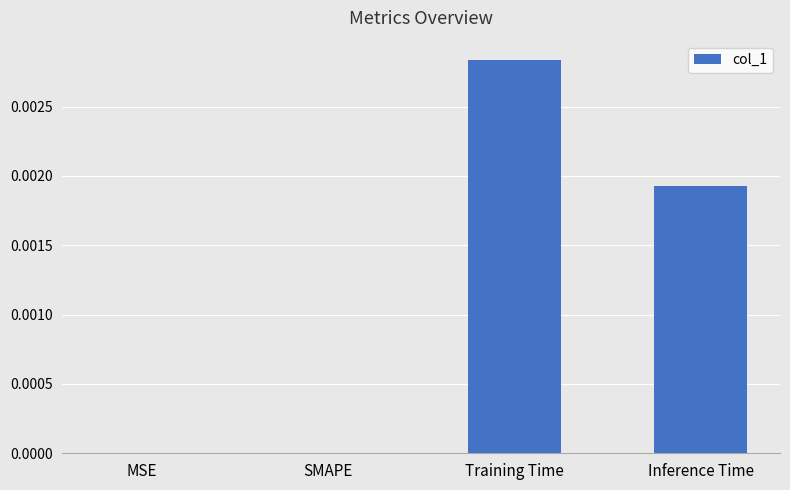

The chart shows a value of 0.0 at MSE. True or false?

True